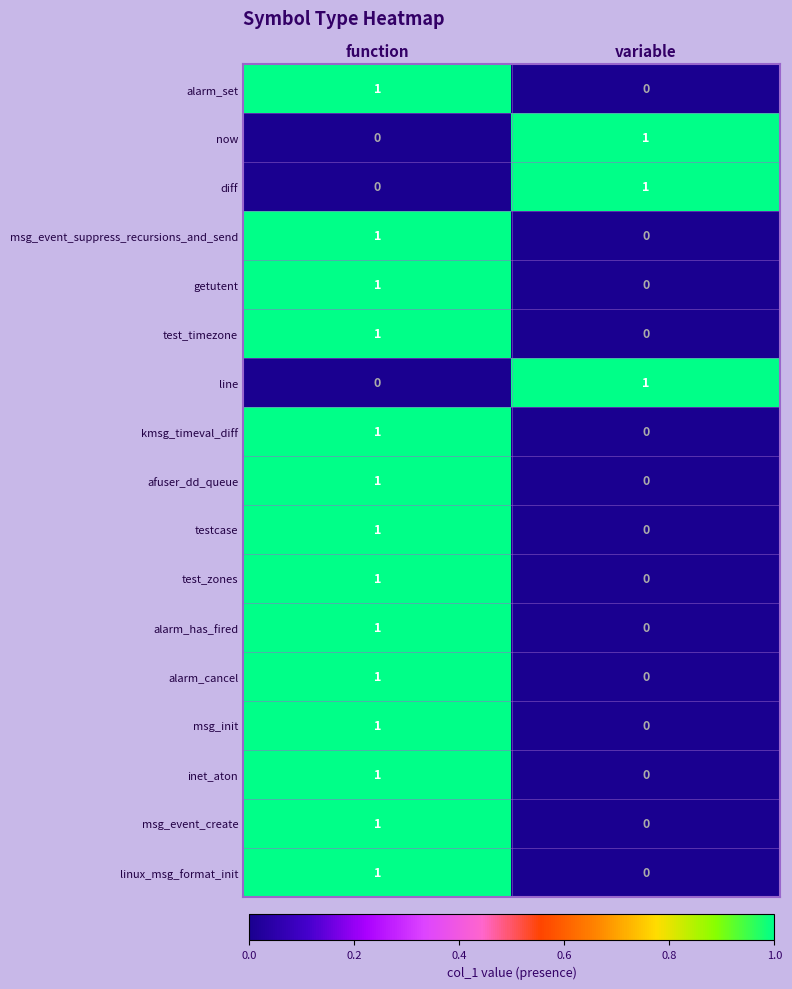

Rank the categories by testcase value from lowest to highest.

variable, function